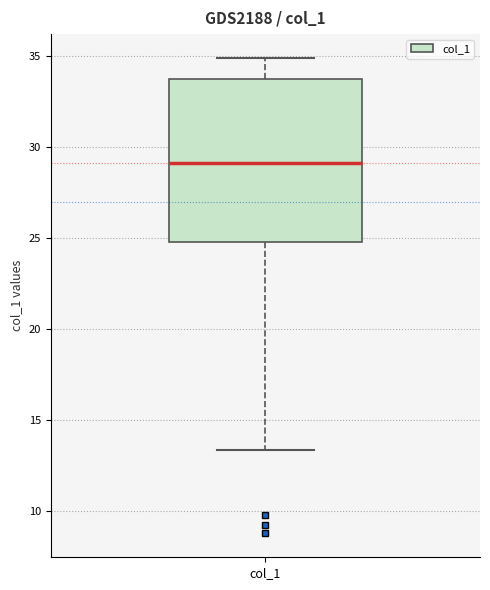

Transcribe this box plot: give where the median line is, the range the box spans, and where the two whiskers end, as read against the y-axis. The values are not printed on the chart, so give them approximately, as read against the axis.

median 29.0, box 25.0 to 33.5, whiskers 13.5 to 35.0